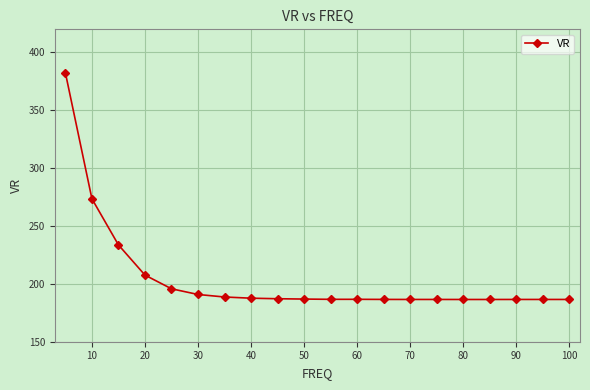

What is the sum of all values?

4099.7